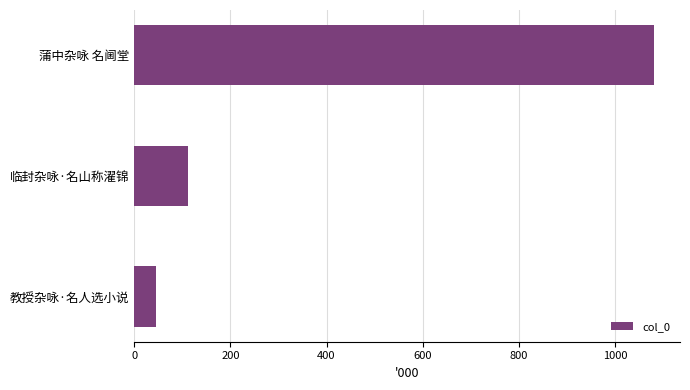

Where is the data nearest to the value 563740?

临封杂咏·名山称濯锦